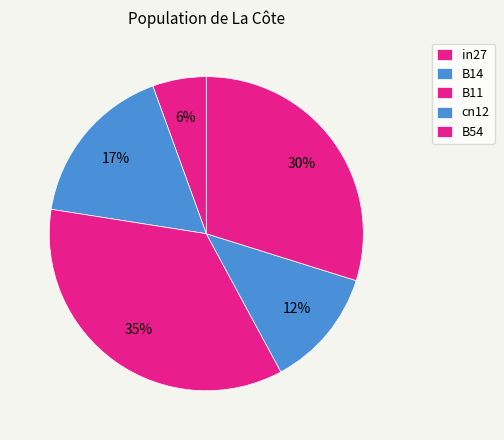

What is the smallest slice in the pie chart?

in27